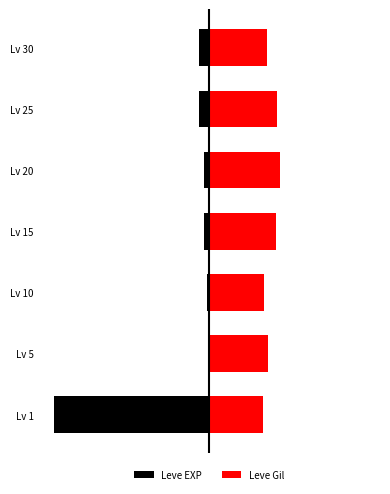

What is the value of the Leve EXP bar at the 5th from the left?

-3.5